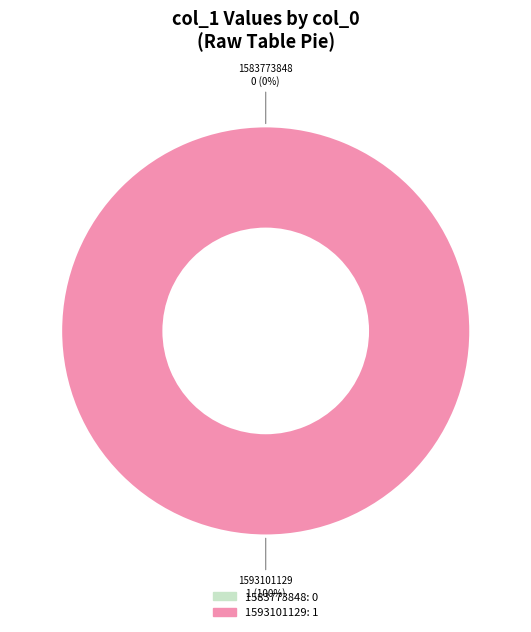

To the nearest percent, what is the average slice percentage?

50%